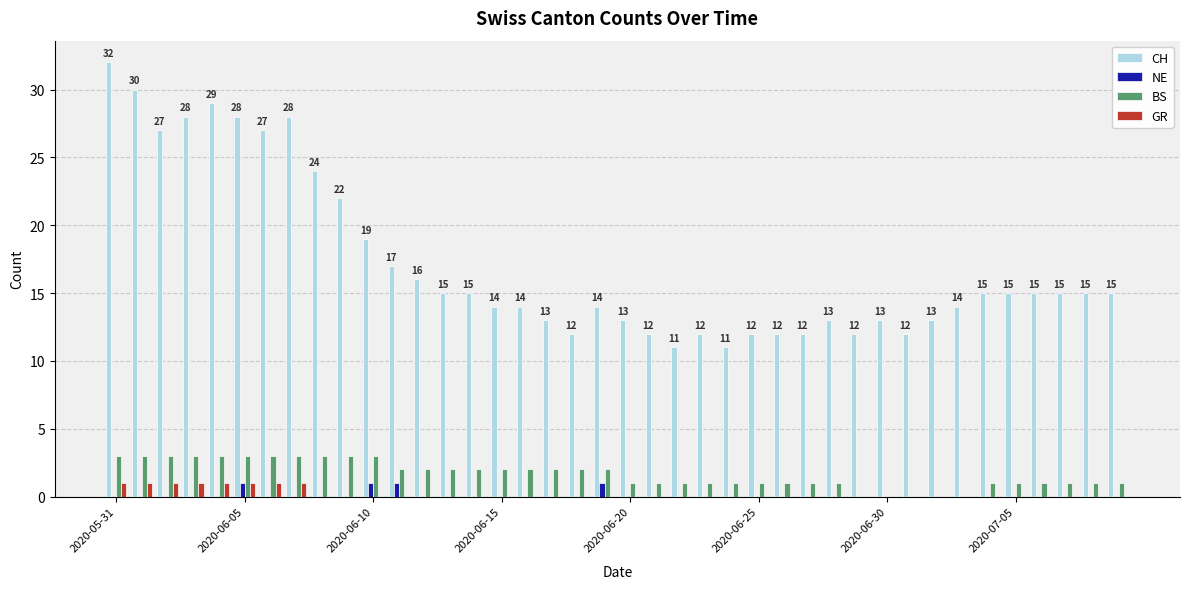

How many data points does each series have?

40